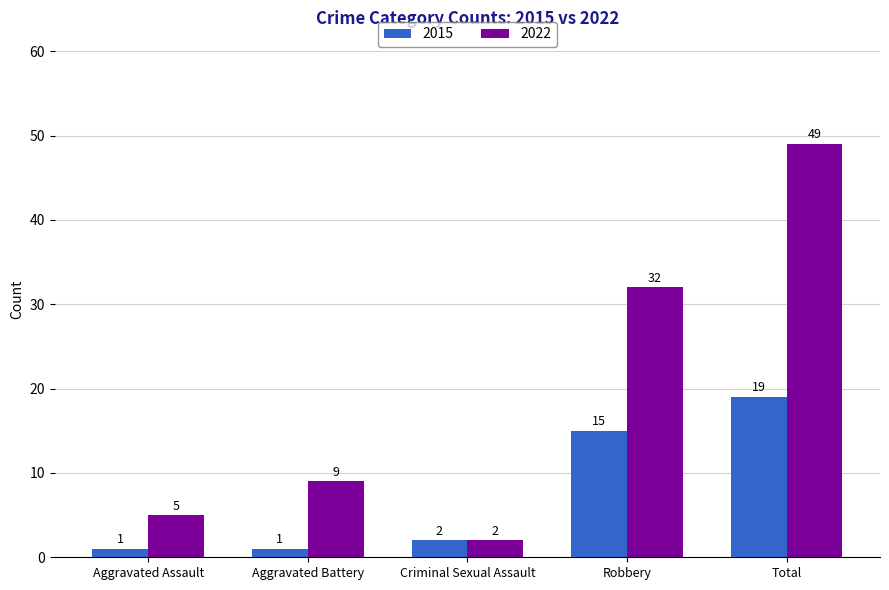

What is the lowest value of the 2015 series?

1